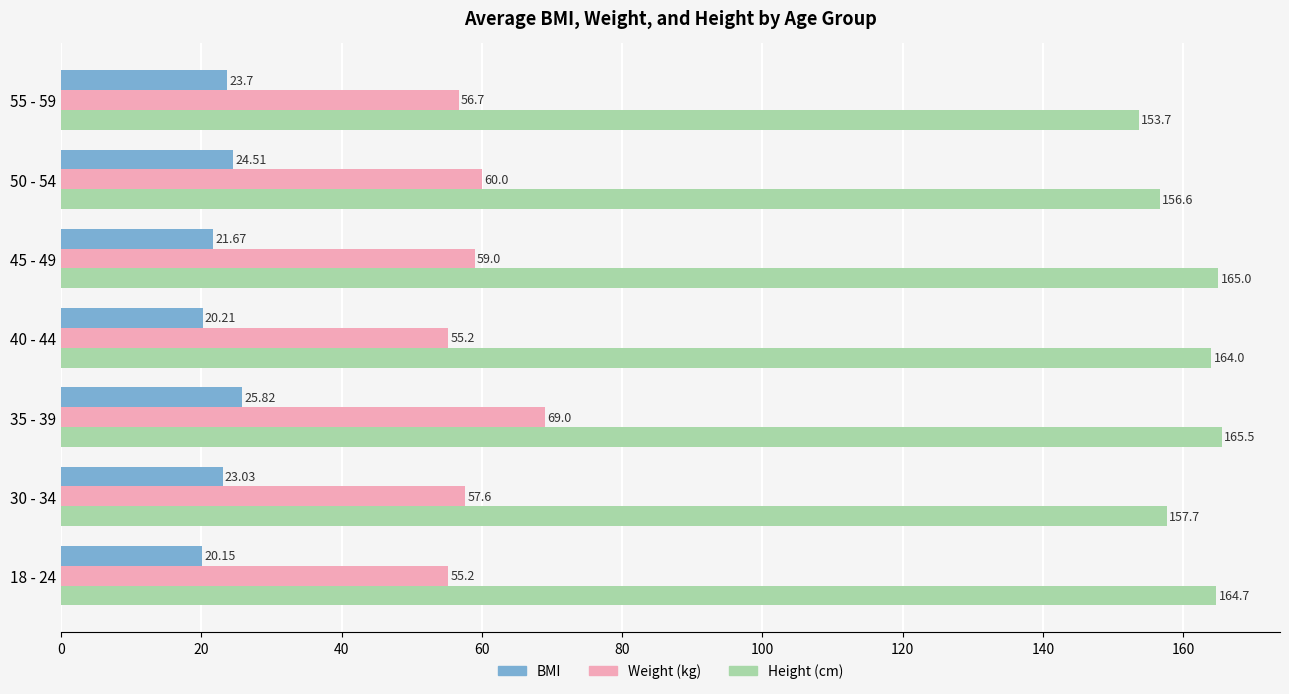

What is the spread (max minus min) of values at 45 - 49?

143.3